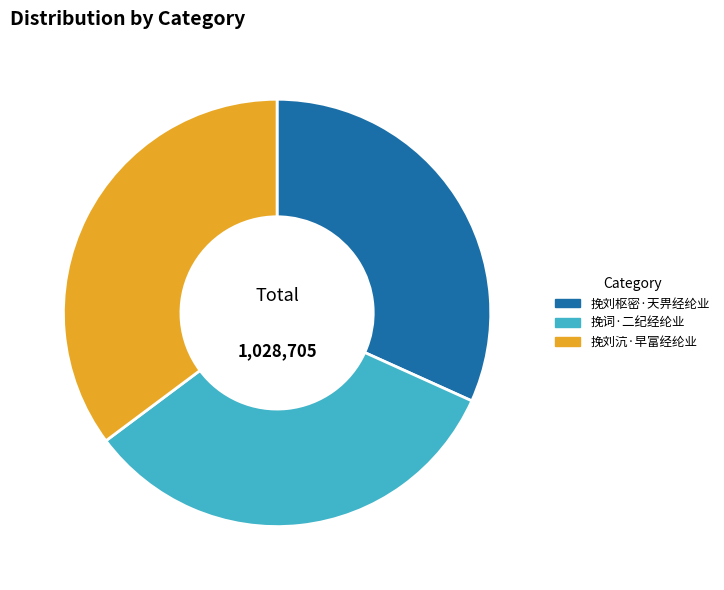

Which slice is the largest?

挽刘沆·早富经纶业